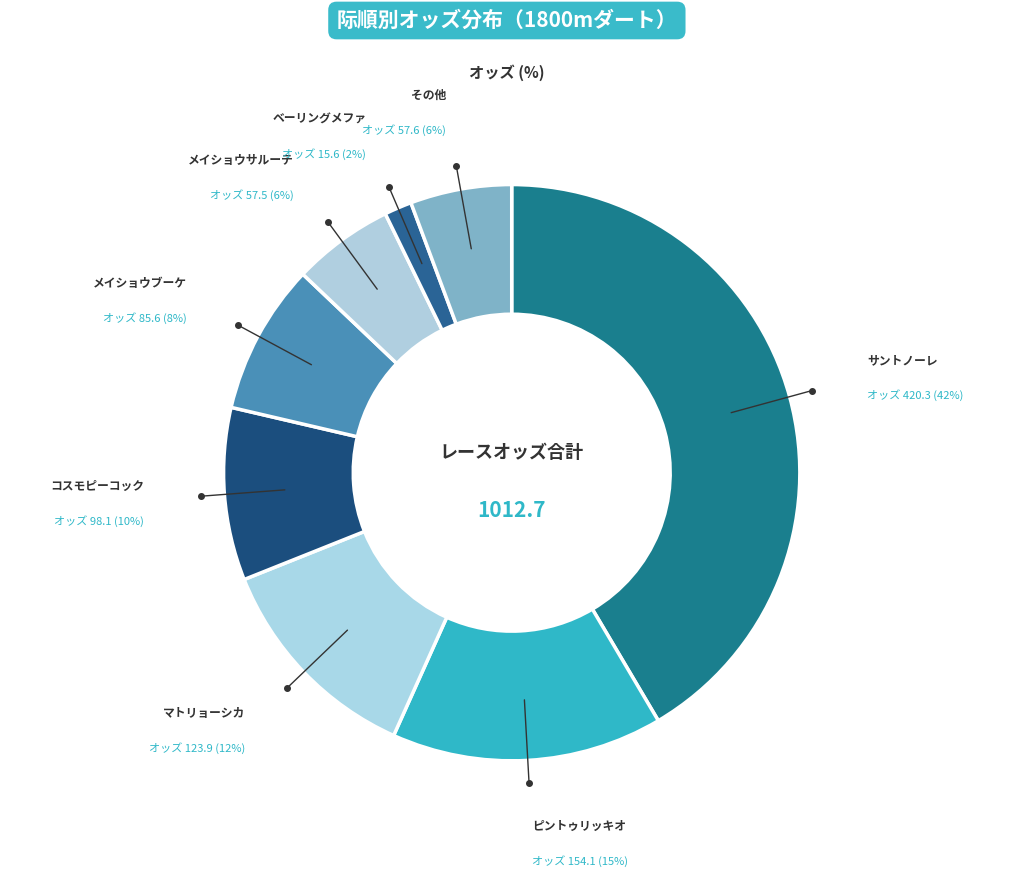

How many slices are in this pie chart?

8